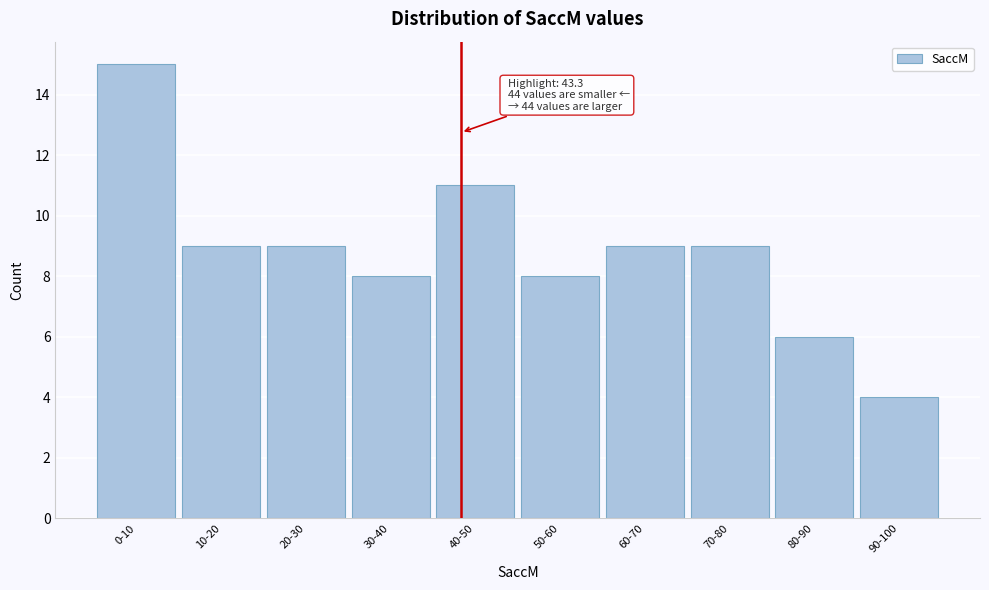

Reading right to left, what are all the values shown in this chart?

90-100=4	80-90=6	70-80=9	60-70=9	50-60=8	40-50=11	30-40=8	20-30=9	10-20=9	0-10=15